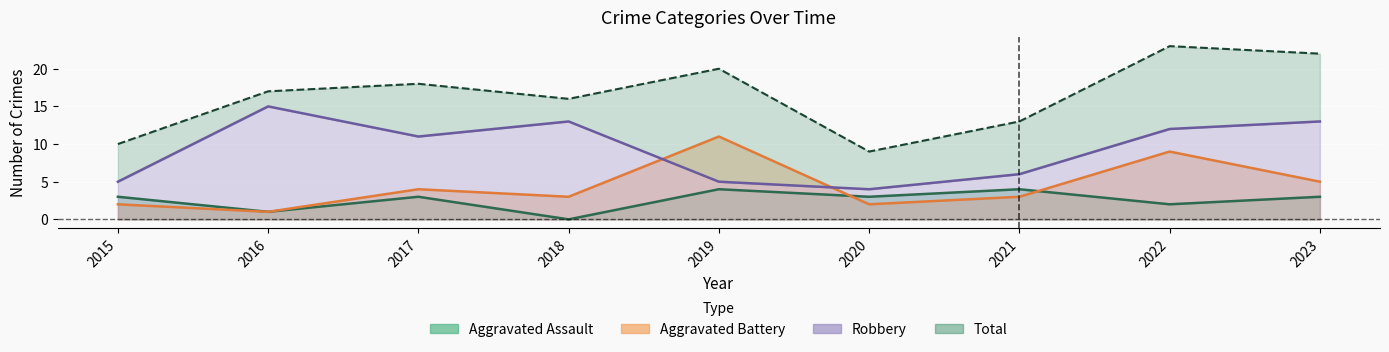

Is the value of Aggravated Battery at 2021 greater than the value of Aggravated Assault at 2022?

Yes